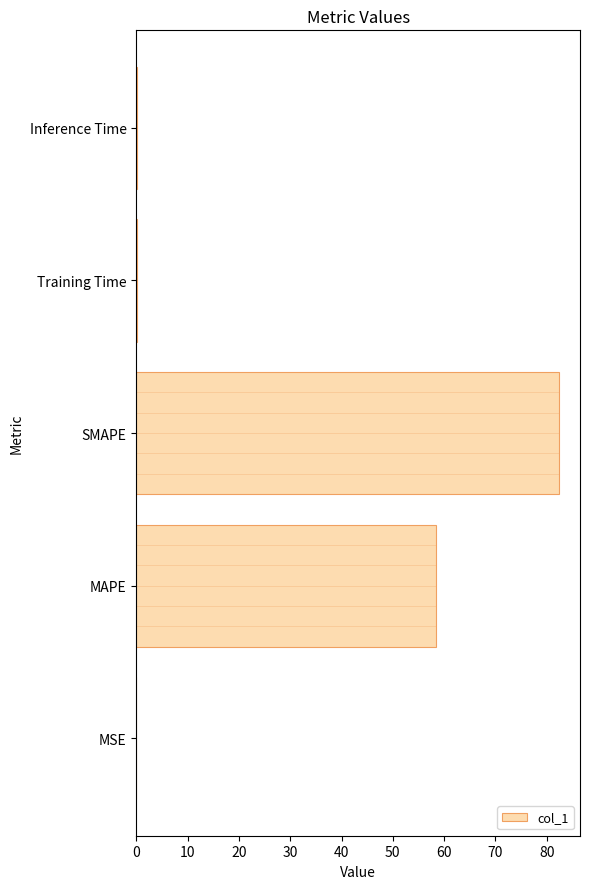

Where is the data nearest to the value 41?

MAPE